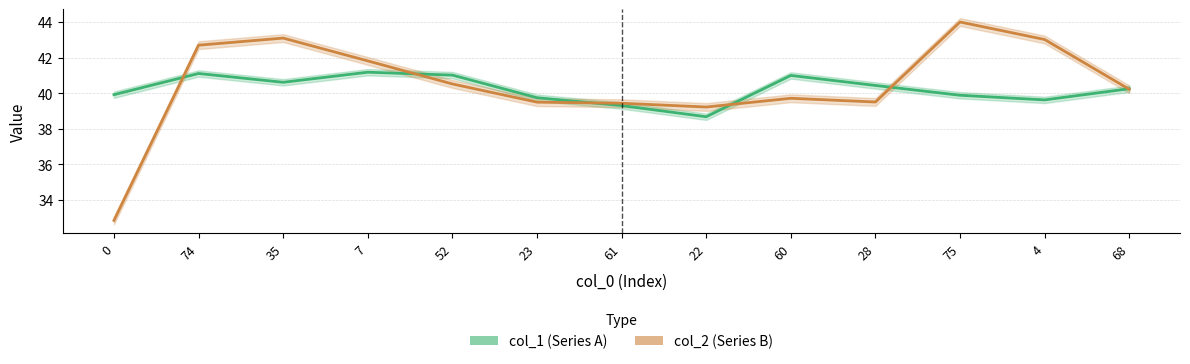

Rank the series at 74 from highest to lowest value.

col_2 (Series B), col_1 (Series A)